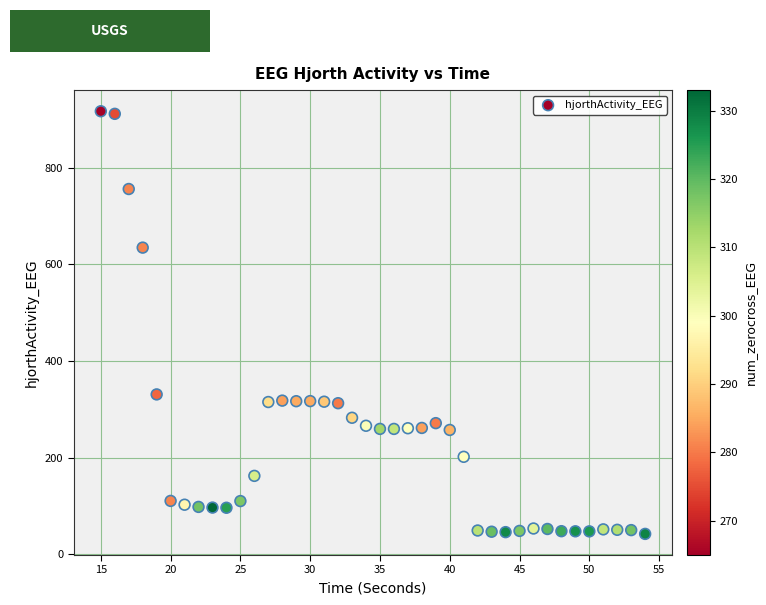

What is the range of X values (max minus min)?

39.0